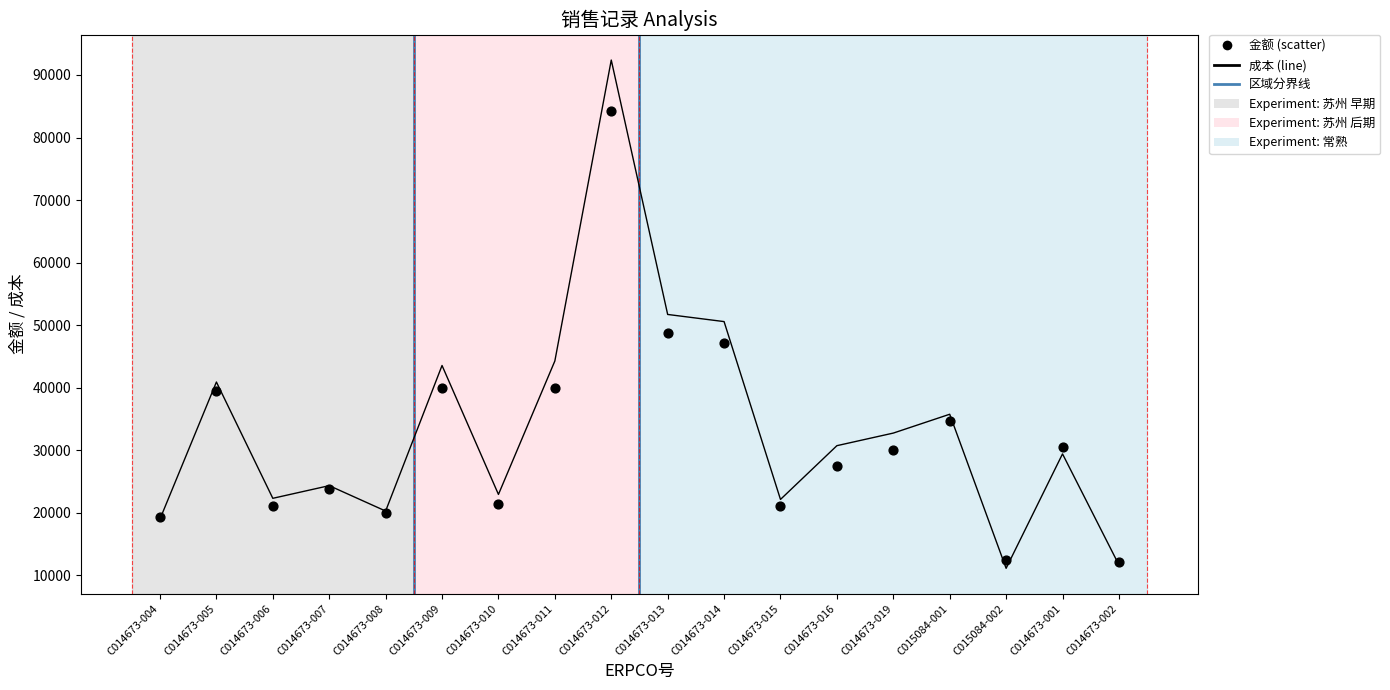

At which category is the sum across all series the highest?

C014673-012